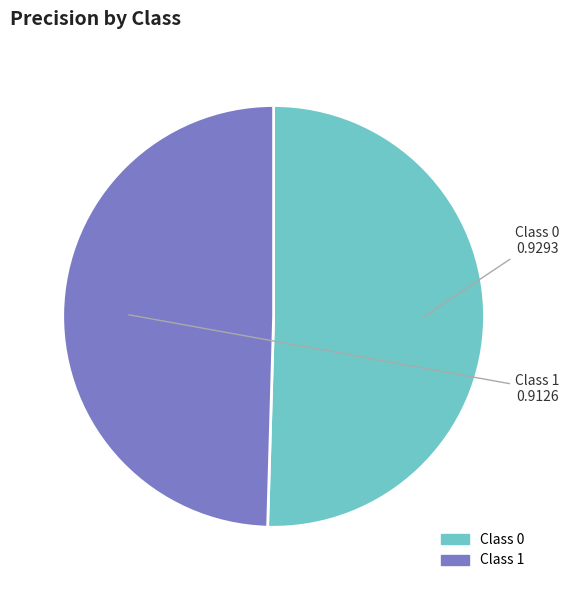

Count the number of slices in the pie.

2